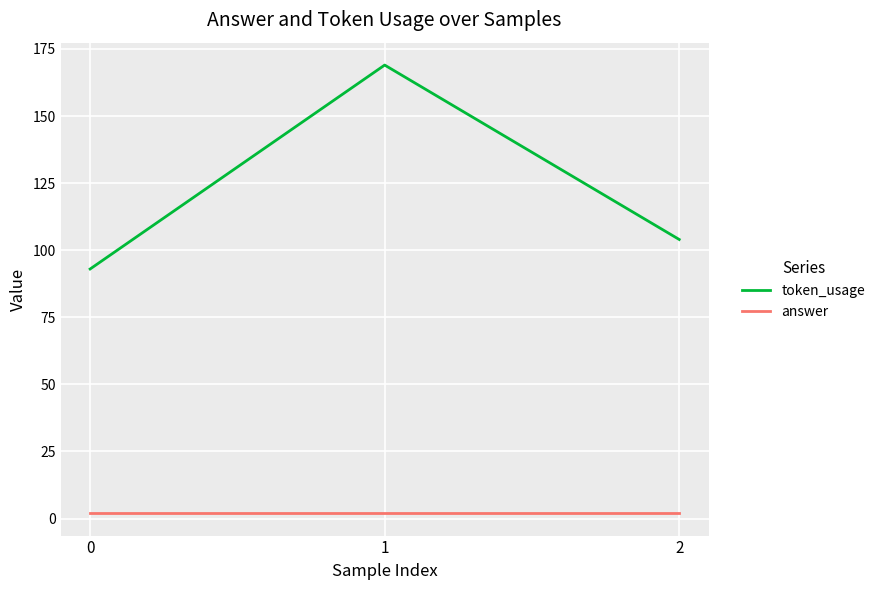

The answer series shows 2 at 1. True or false?

True